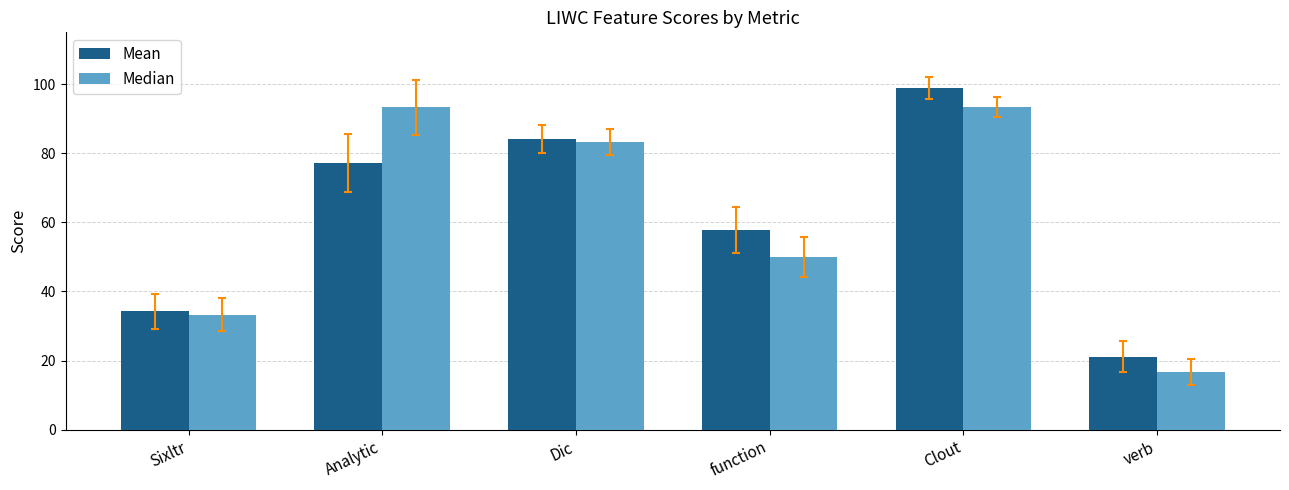

What is the lowest value of the Mean series?

21.1